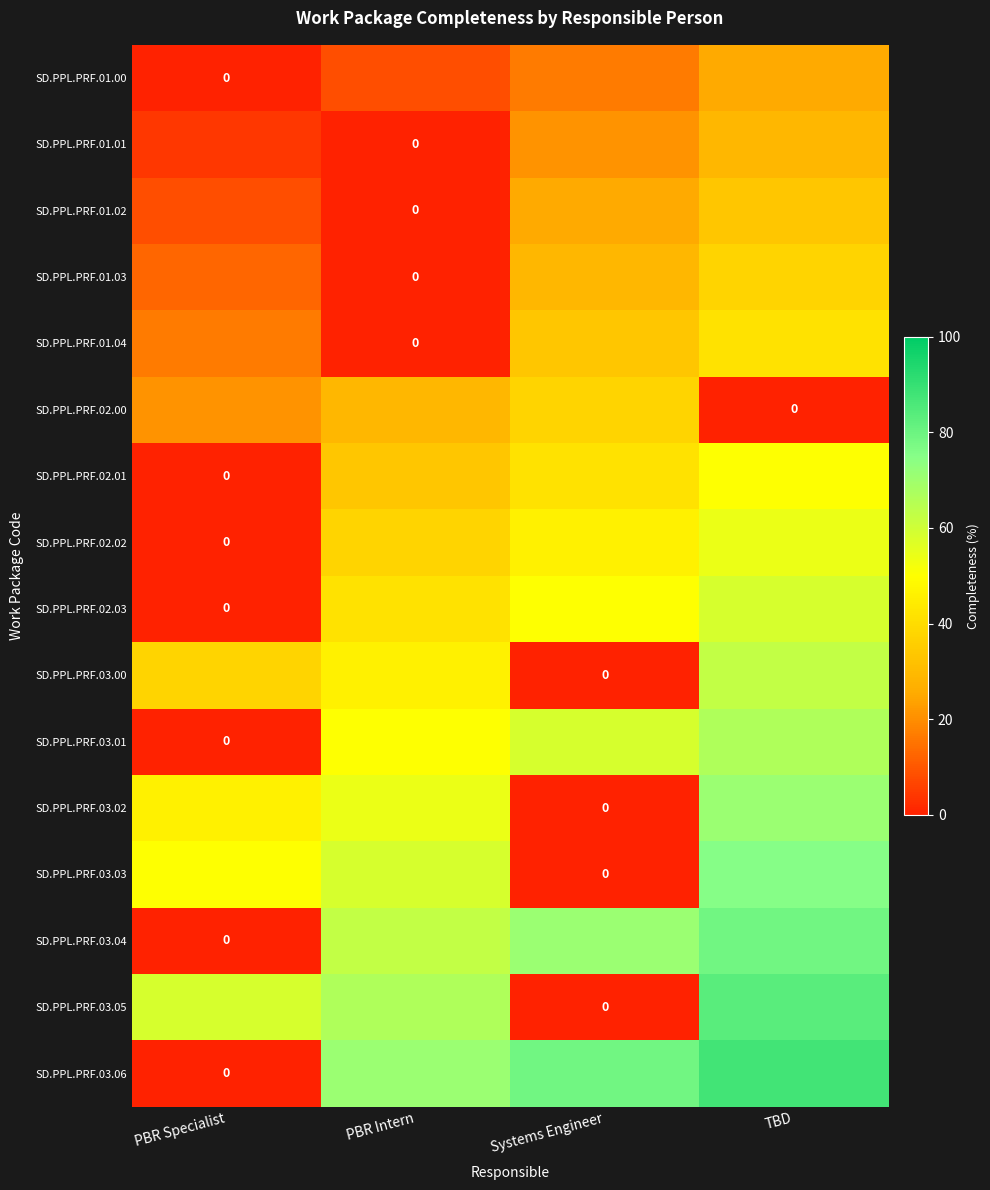

Is it true that SD.PPL.PRF.01.04 equals 0.0 at PBR Intern?

True